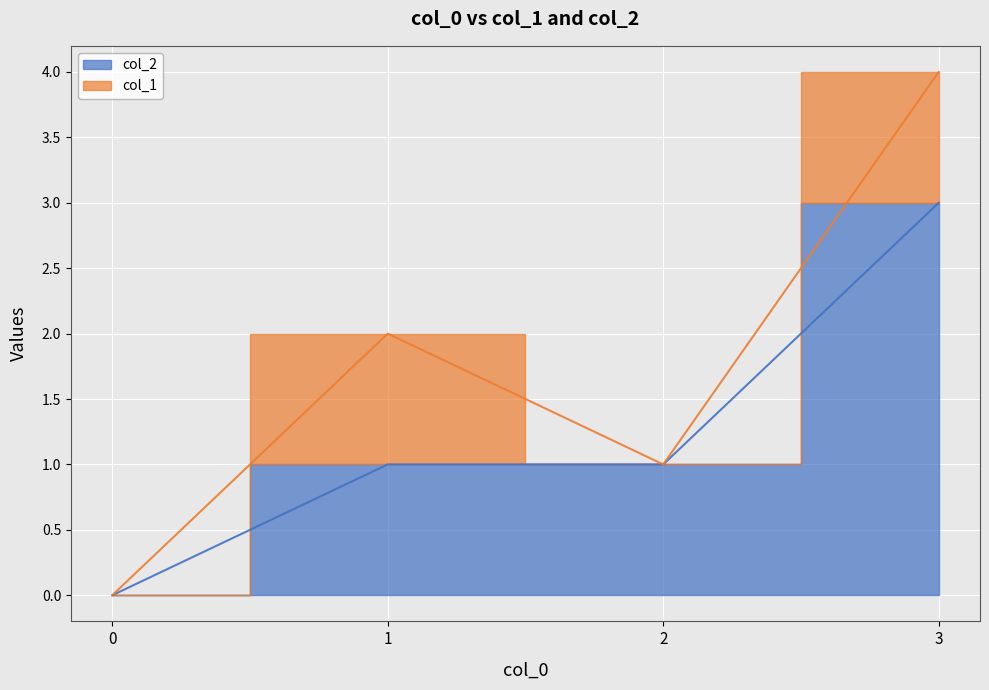

How many categories are shown in the chart?

4